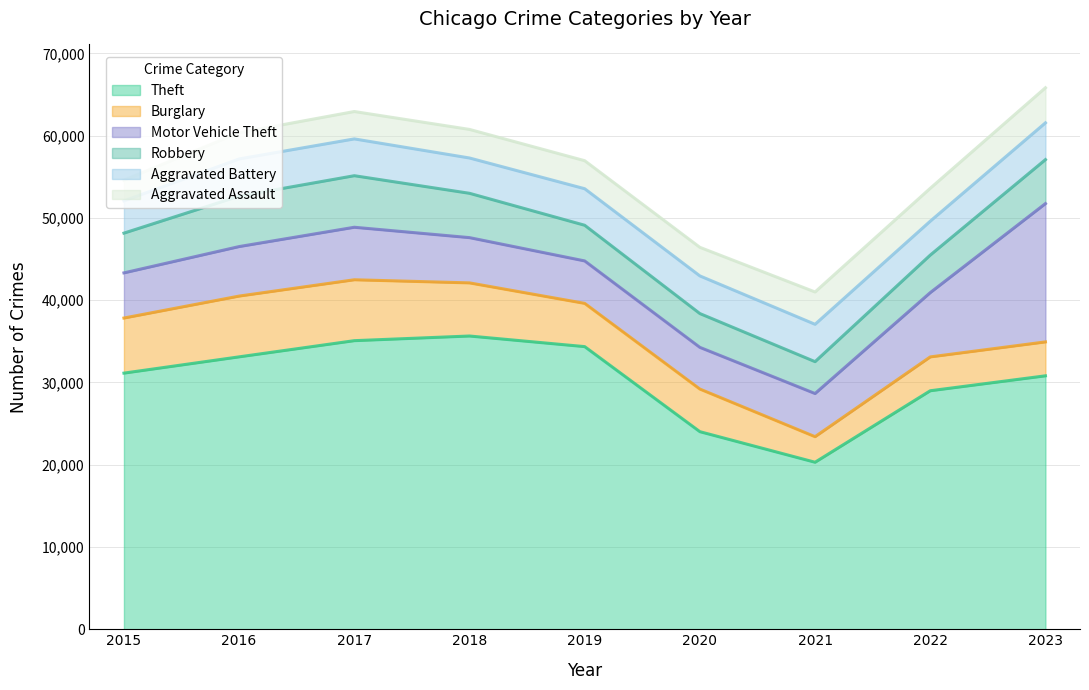

True or false: Burglary has a value of 5256 at 2019.

True